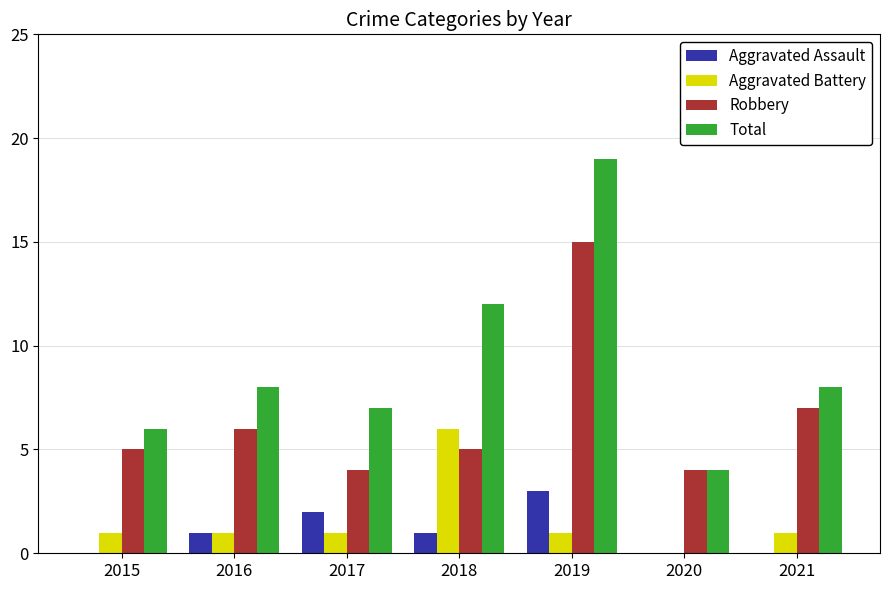

At which category is the sum across all series the highest?

2019